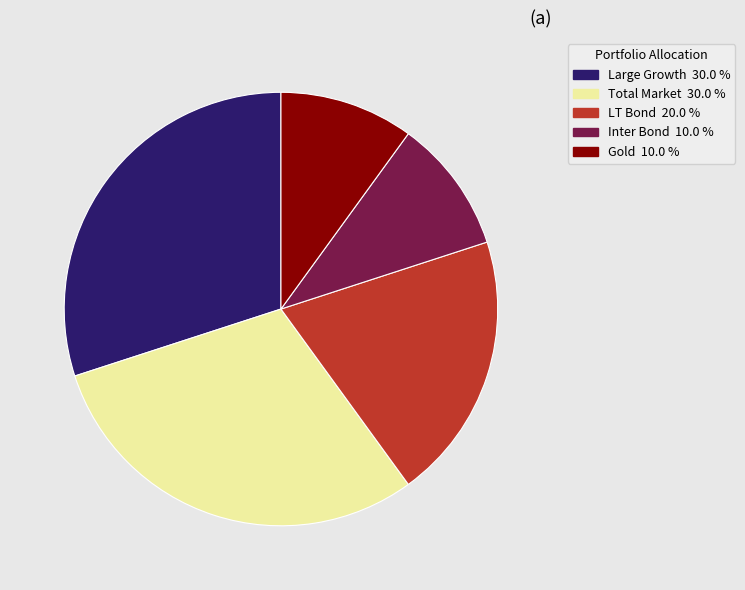

Do Large Growth and Gold together represent more than half of the pie?

No